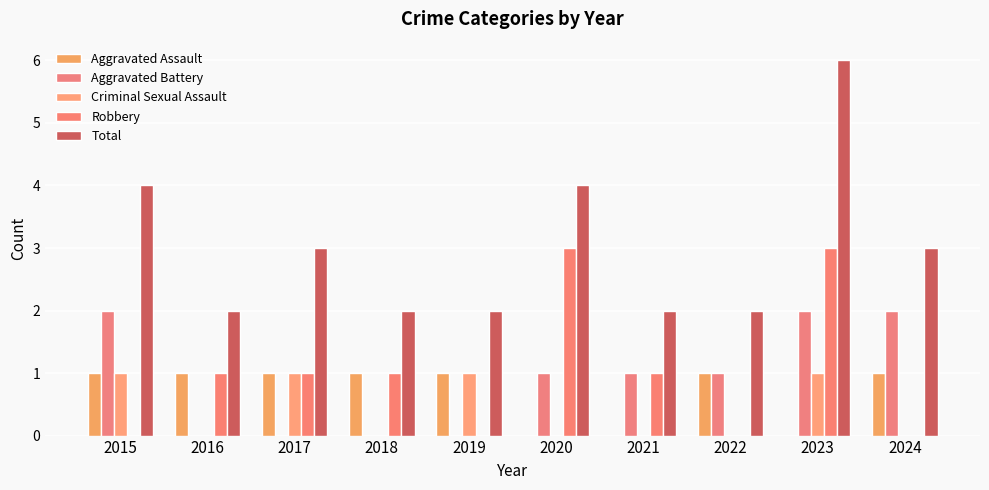

Where is Criminal Sexual Assault nearest to the value 0?

2016